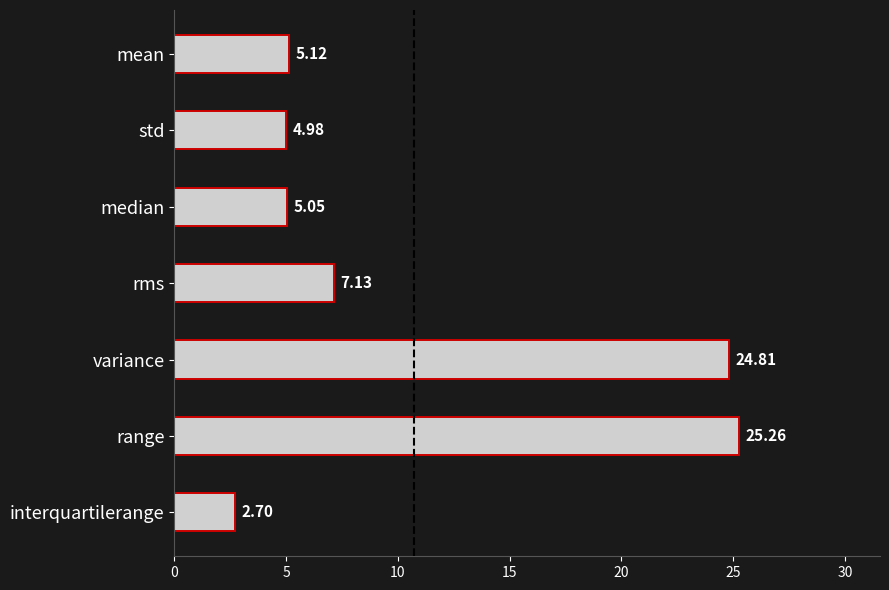

How many bars are there in total?

7